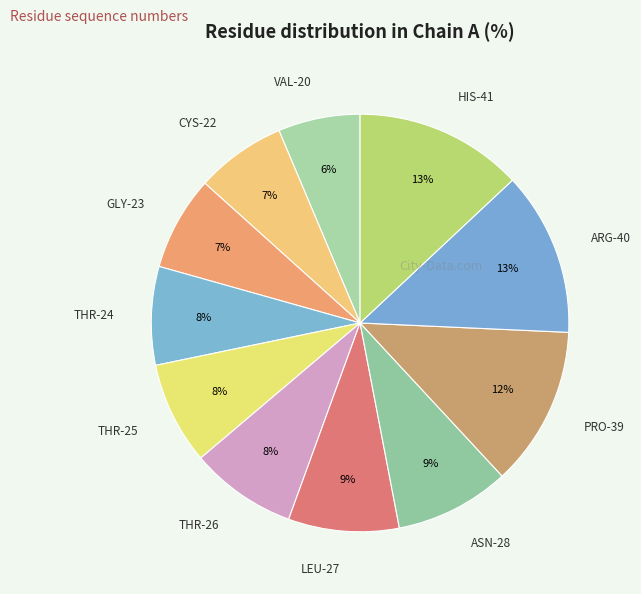

The THR-24 slice represents 16% of the pie. True or false?

False